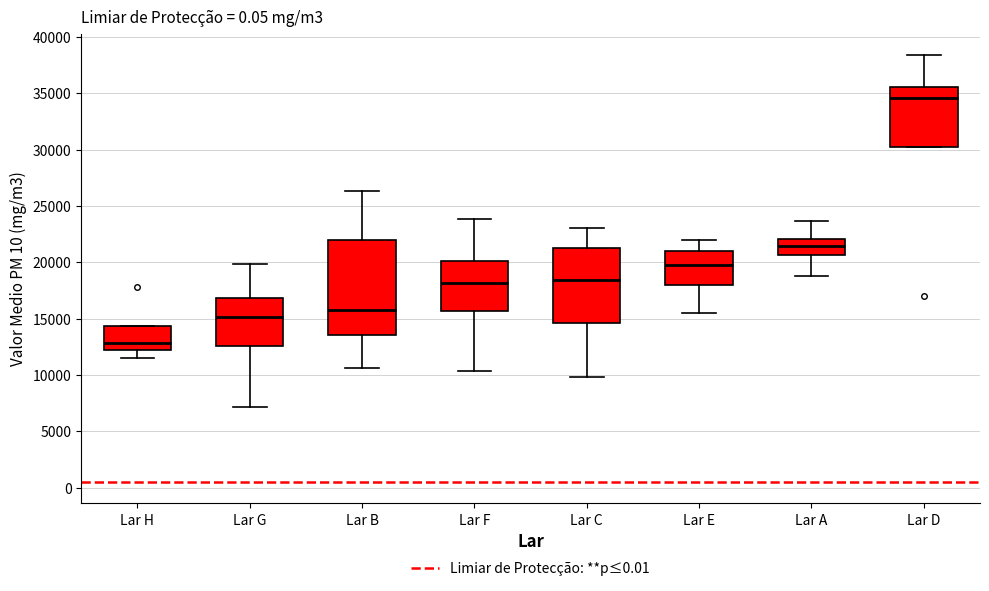

Which box has the highest median line?

Lar D